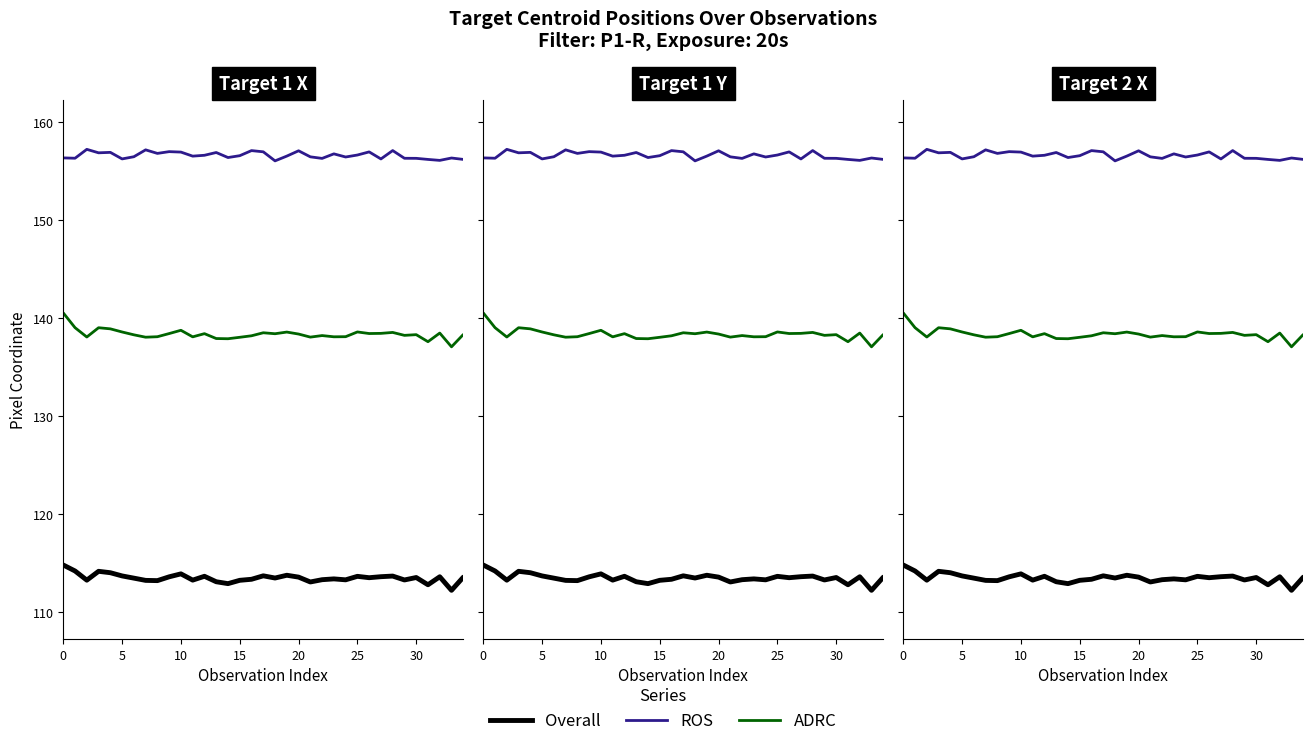

What is the total value across all series at 9?

409.1